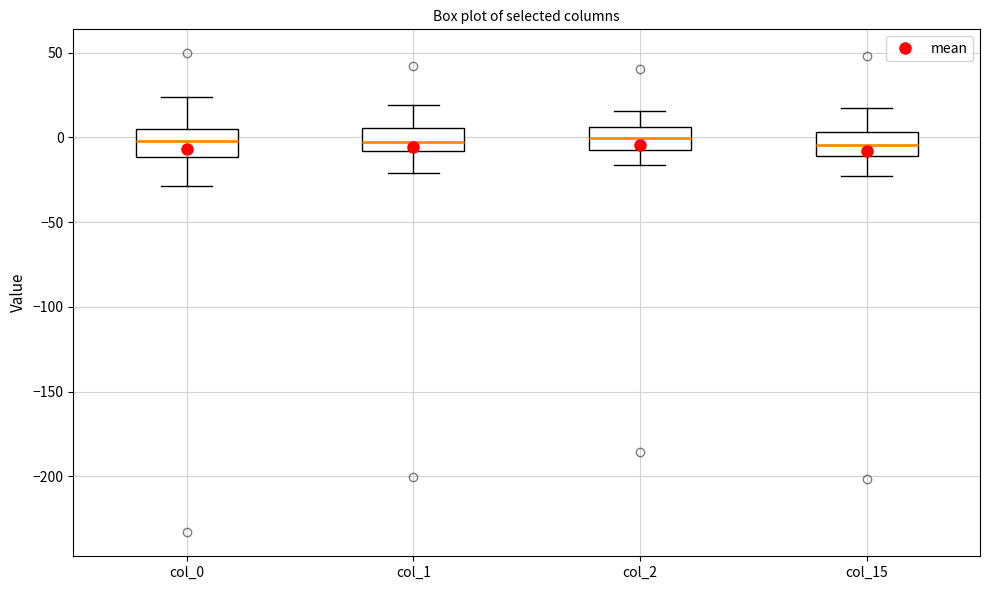

Where is the upper edge of the box for col_1 on the y-axis? The values are not printed on the chart, so give them approximately, as read against the axis.

5